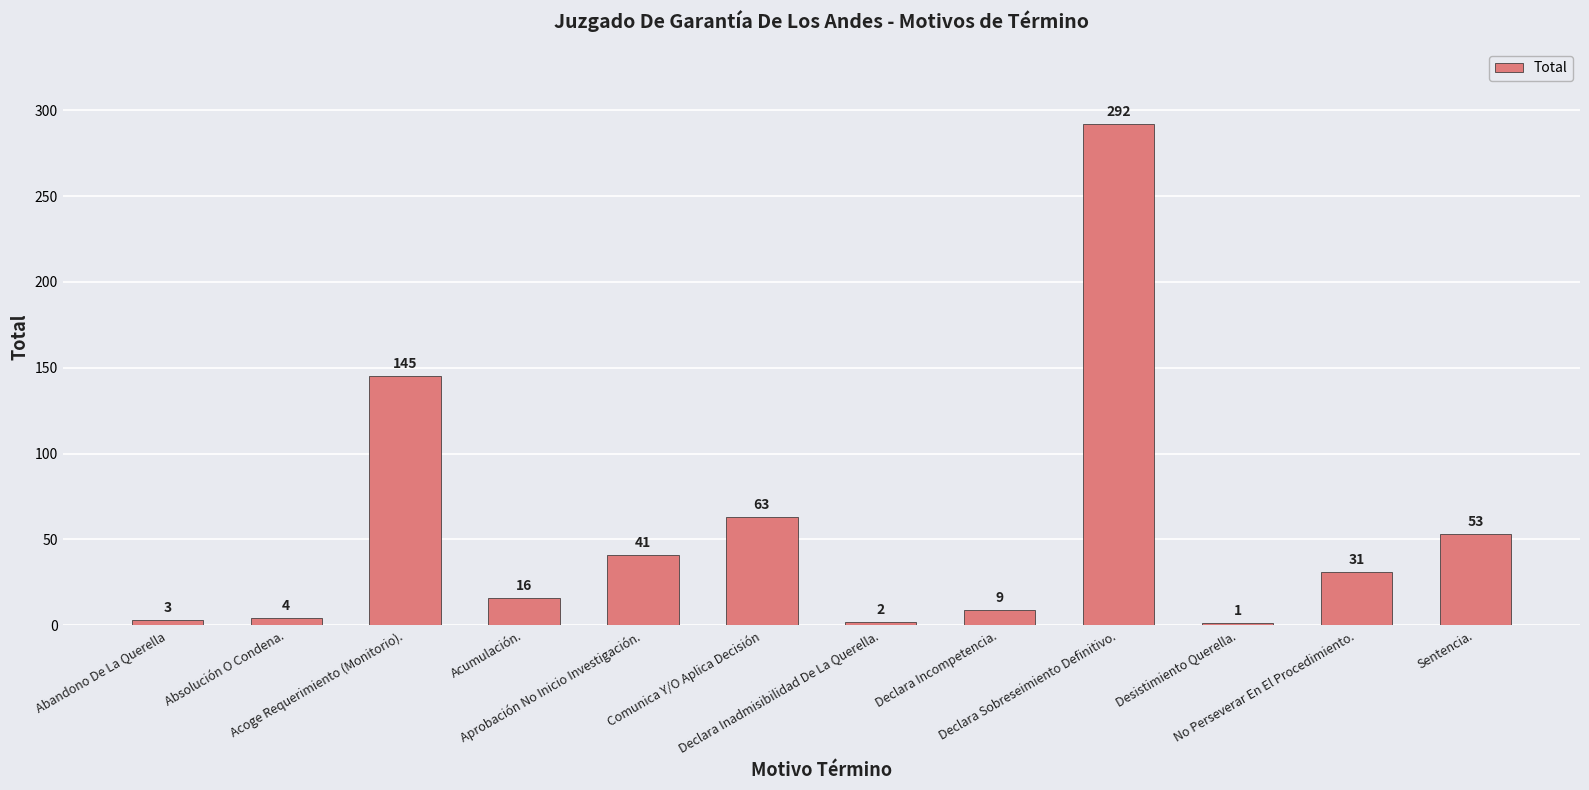

What is the sum of the values at Absolución O Condena. and Declara Sobreseimiento Definitivo.?

296